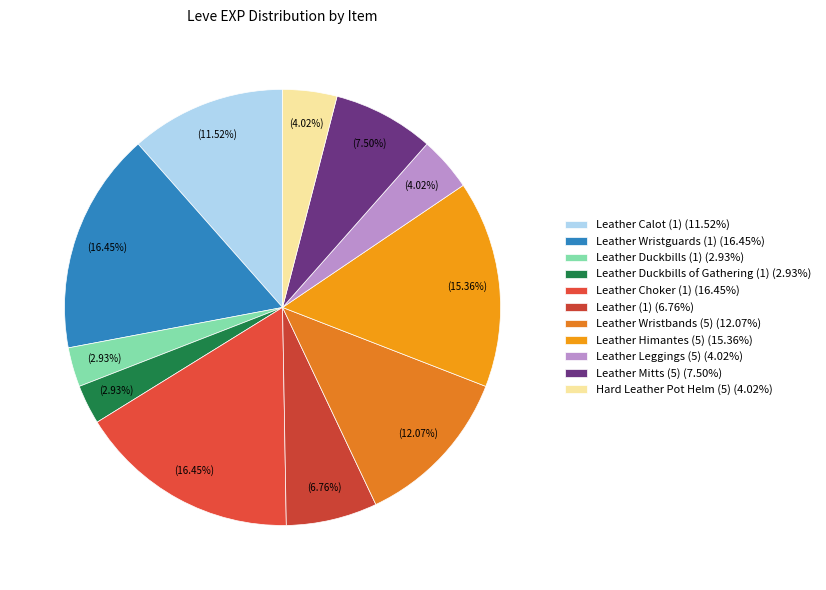

How many segments does this pie chart have?

11